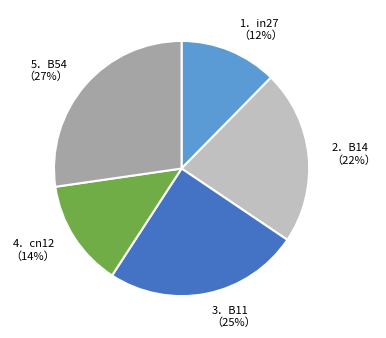

To the nearest percent, what is the difference between the largest and smallest slice percentages?

15%